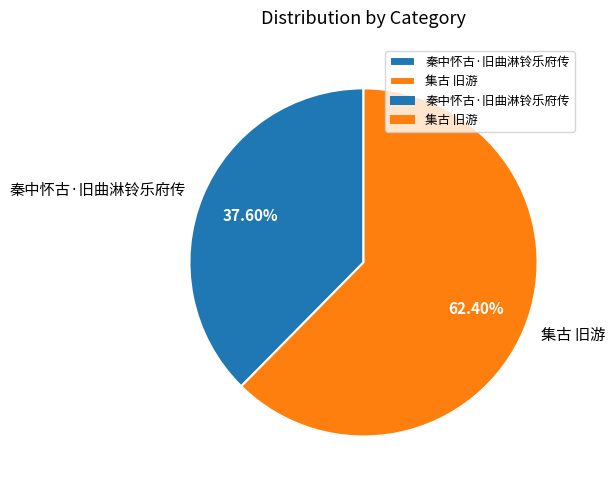

Rank the categories by value from lowest to highest.

秦中怀古·旧曲淋铃乐府传, 集古 旧游